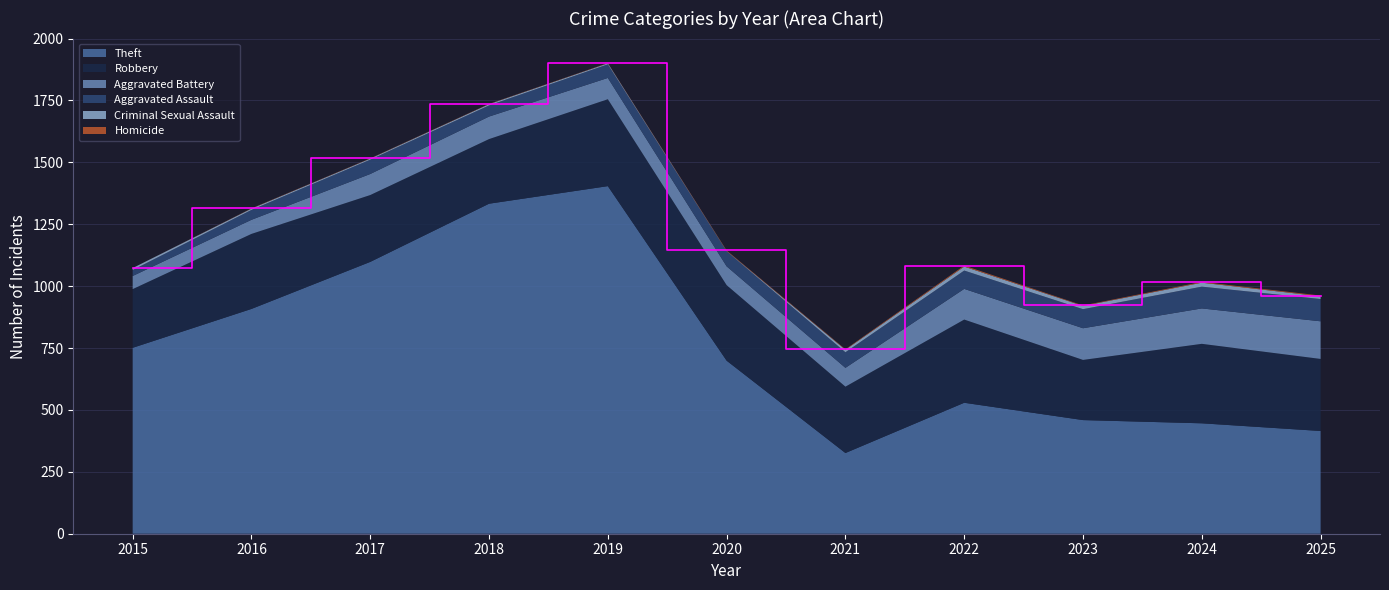

Reading left to right, transcribe all the data shown in this chart.

Theft: 751	908	1098	1333	1404	699	326	529	459	446	415
Robbery: 237	303	270	261	351	305	268	336	243	321	291
Aggravated Battery: 53	57	85	91	86	76	76	124	128	143	152
Aggravated Assault: 24	40	58	45	55	61	63	74	77	88	90
Criminal Sexual Assault: 8	5	4	5	4	1	10	16	13	16	11
Homicide: 0	1	1	1	1	2	2	4	2	3	3